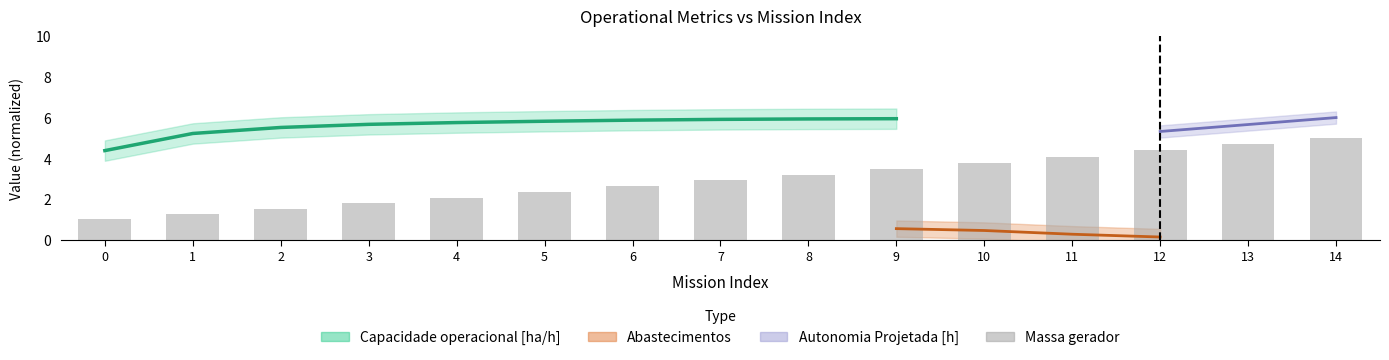

Are the bars grouped side by side (vs. stacked)?

No